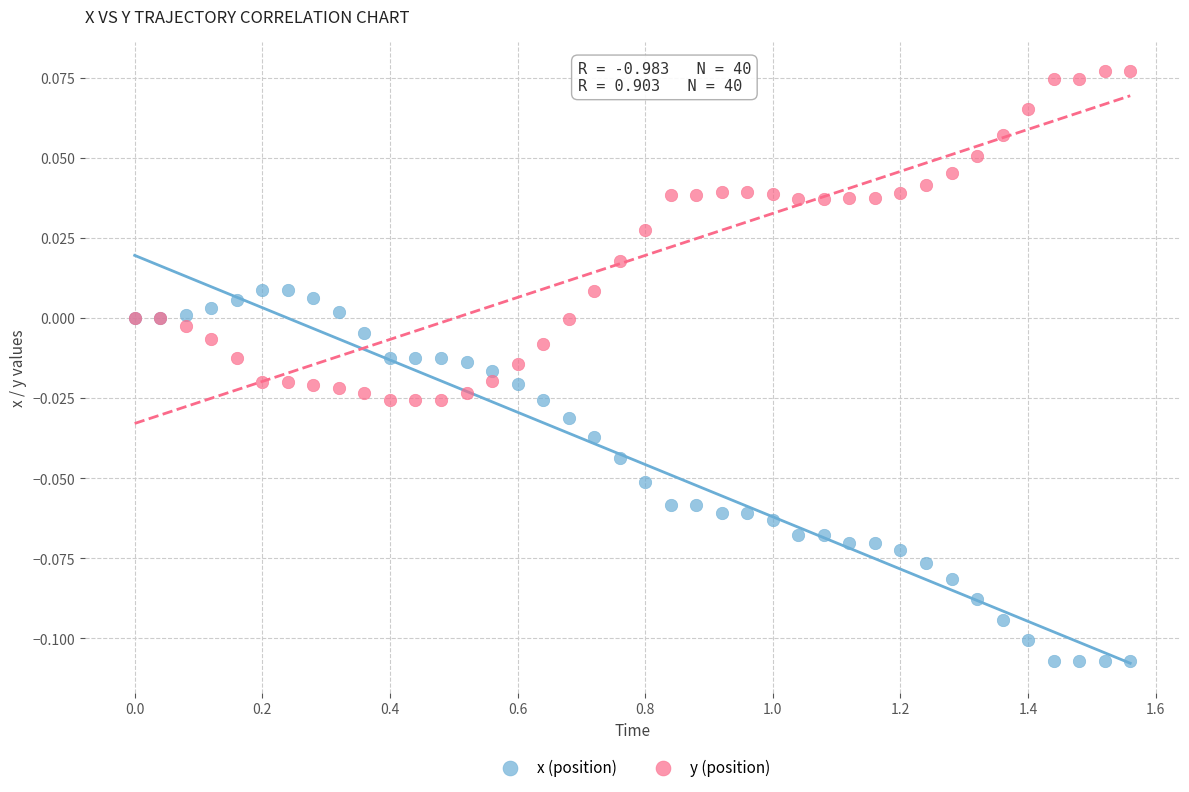

What is the X range (max minus min) for the scatter plot?

1.6